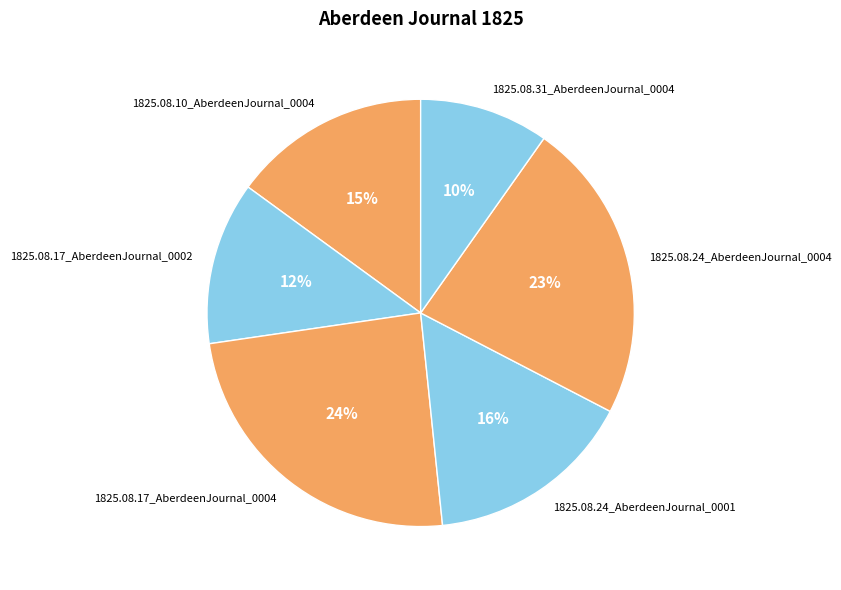

How many slices are in this pie chart?

6